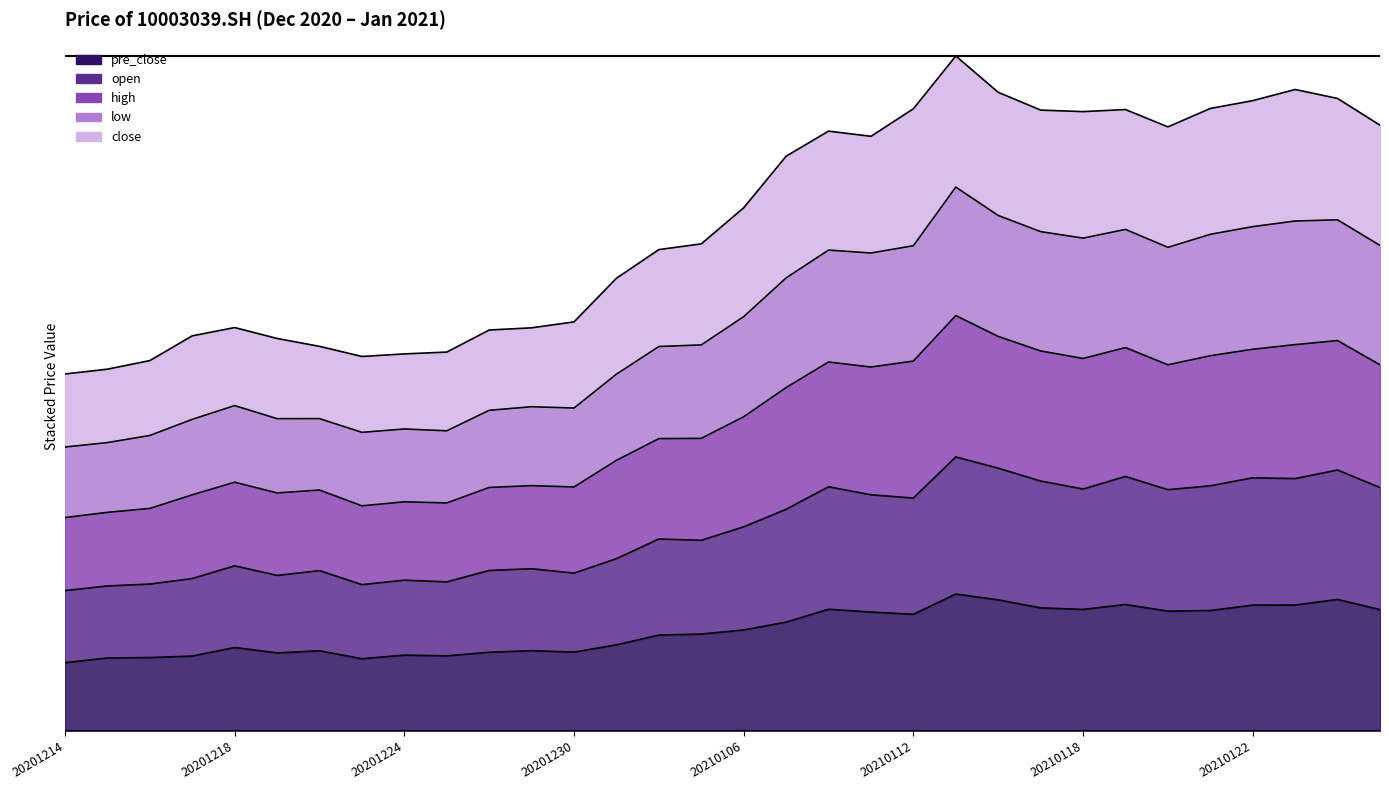

What is the difference between the second highest and second lowest values in the low series?

1.5